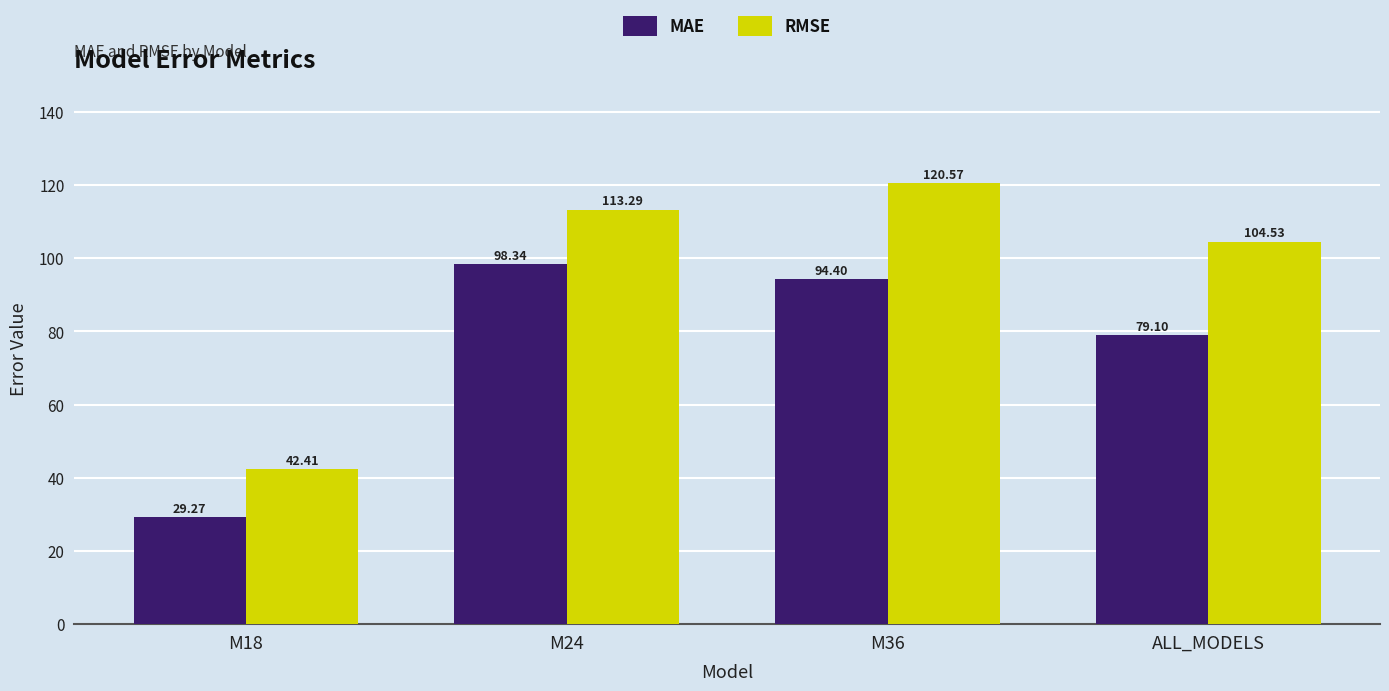

Which series has the widest spread of values?

RMSE